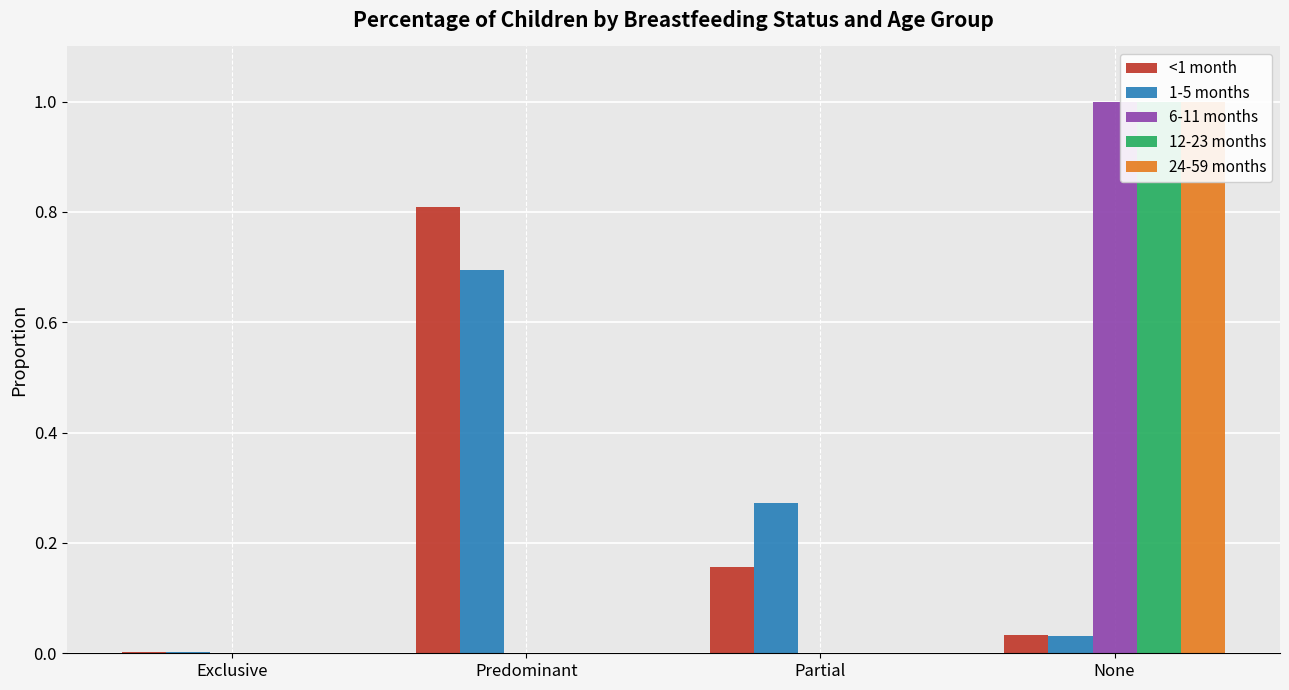

The <1 month series shows 0.8 at Predominant. True or false?

True